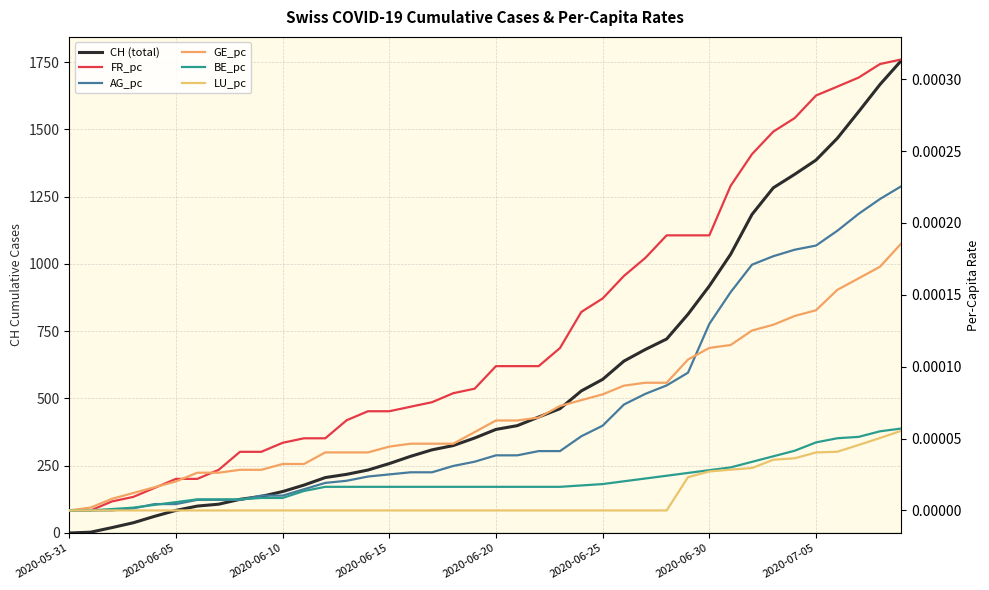

True or false: LU_pc has a value of 0.0 at 2020-07-05.

True